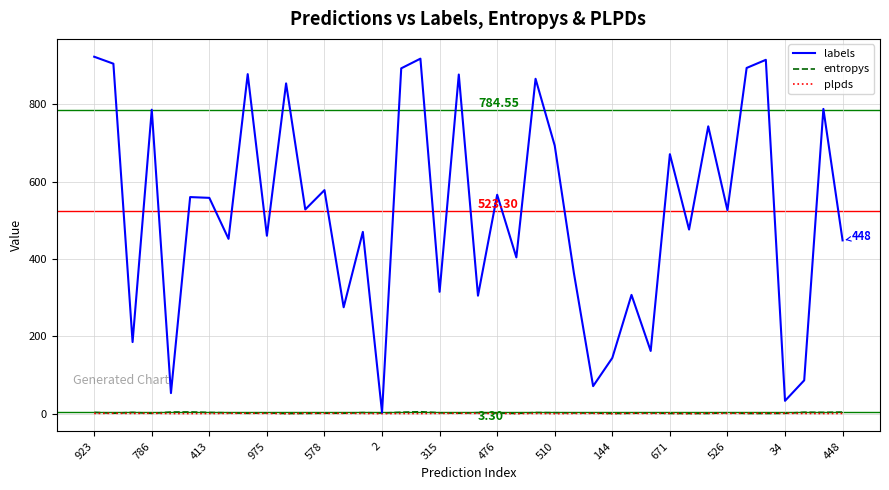

Which series has the largest total across all categories?

labels